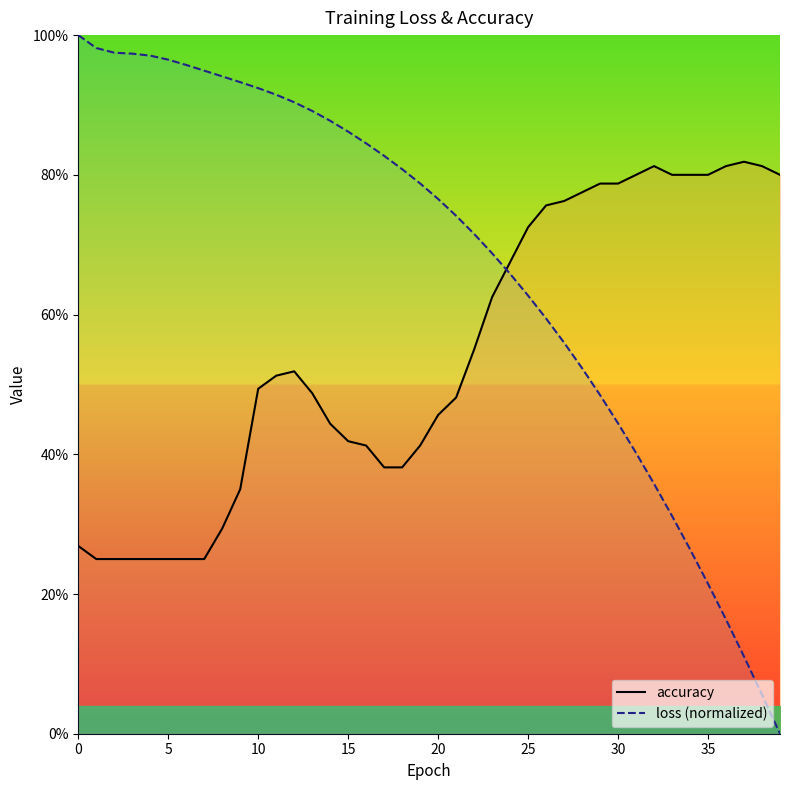

Which series ends up on top after the final intersection of accuracy and loss (normalized)?

accuracy